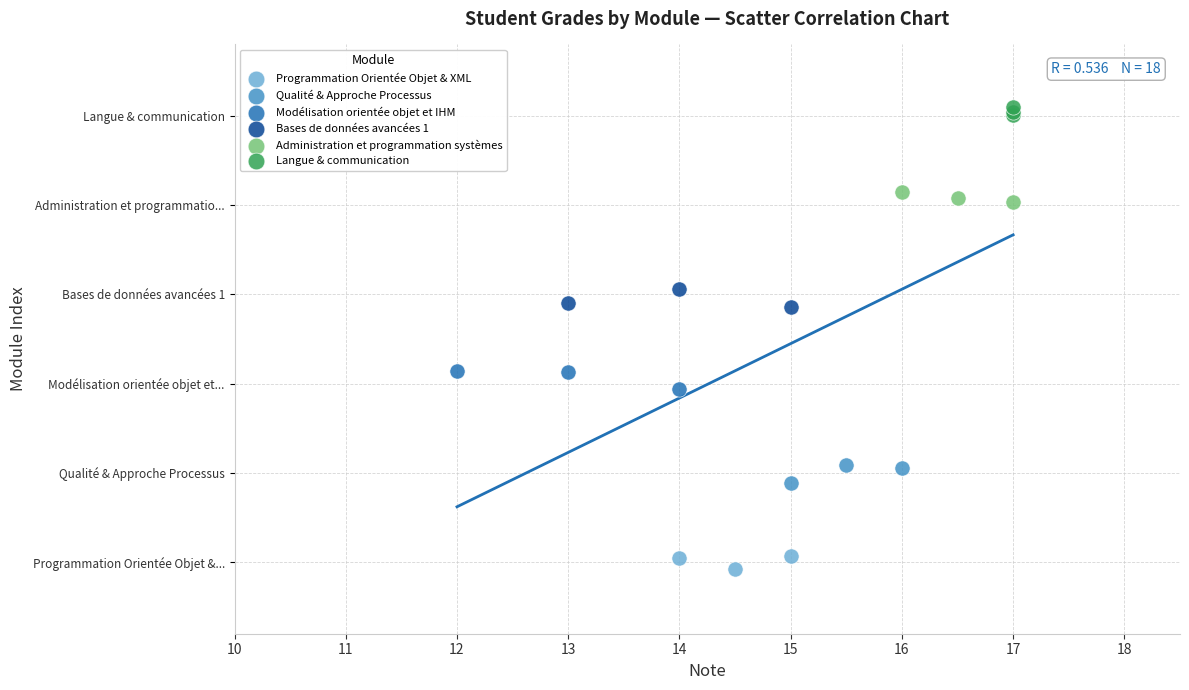

What are all the series names shown in the legend?

Programmation Orientée Objet & XML, Qualité & Approche Processus, Modélisation orientée objet et IHM, Bases de données avancées 1, Administration et programmation systèmes, Langue & communication